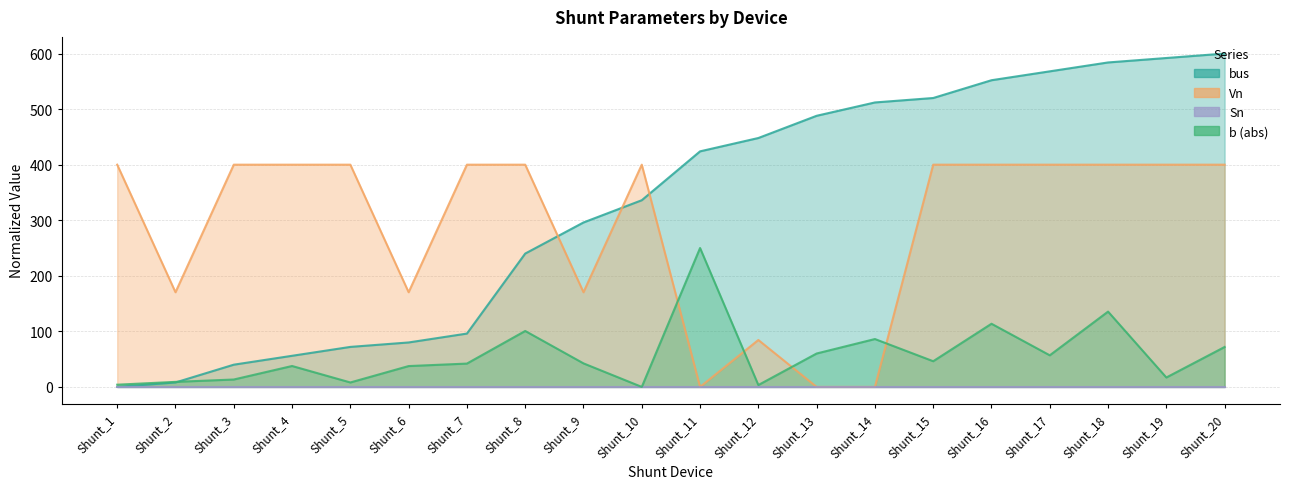

At which label is bus closest to 300?

Shunt_9